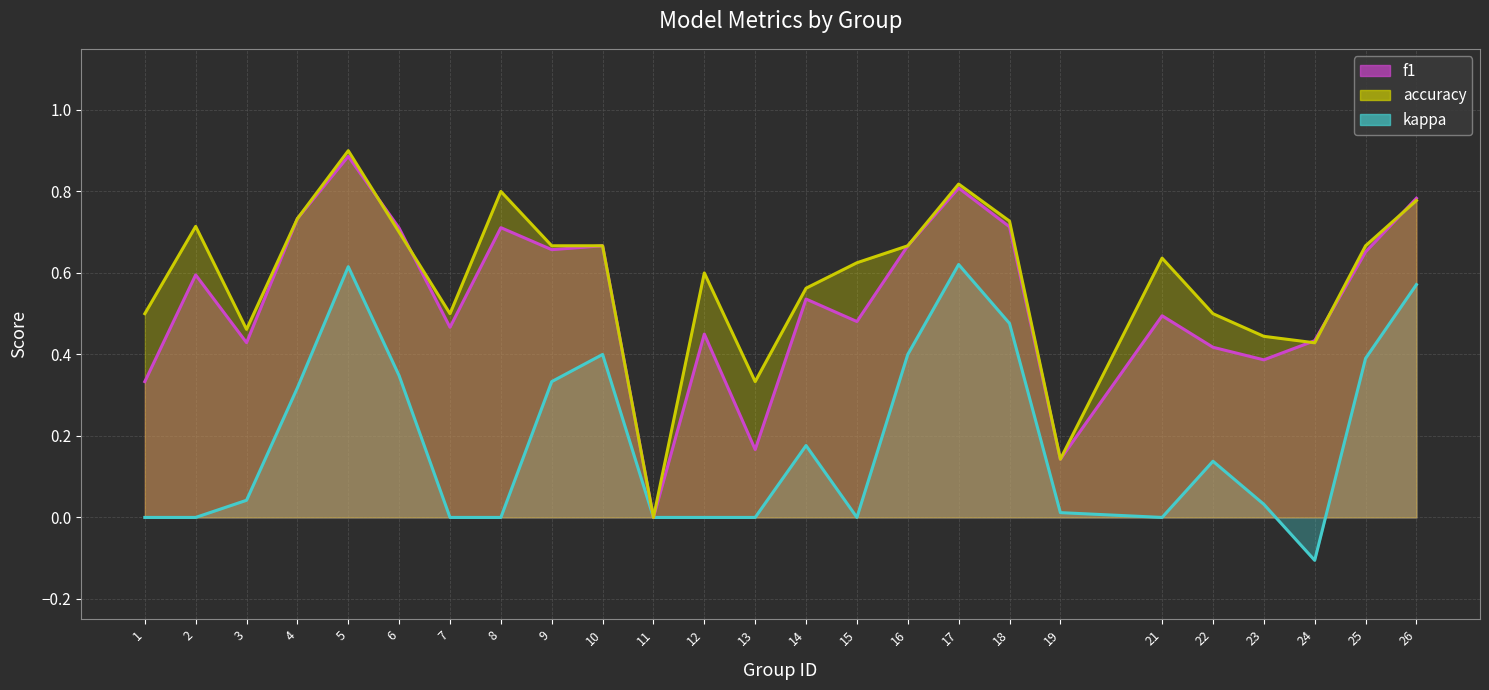

In kappa, how many points are lower than both neighbors (excluding endpoints)?

3